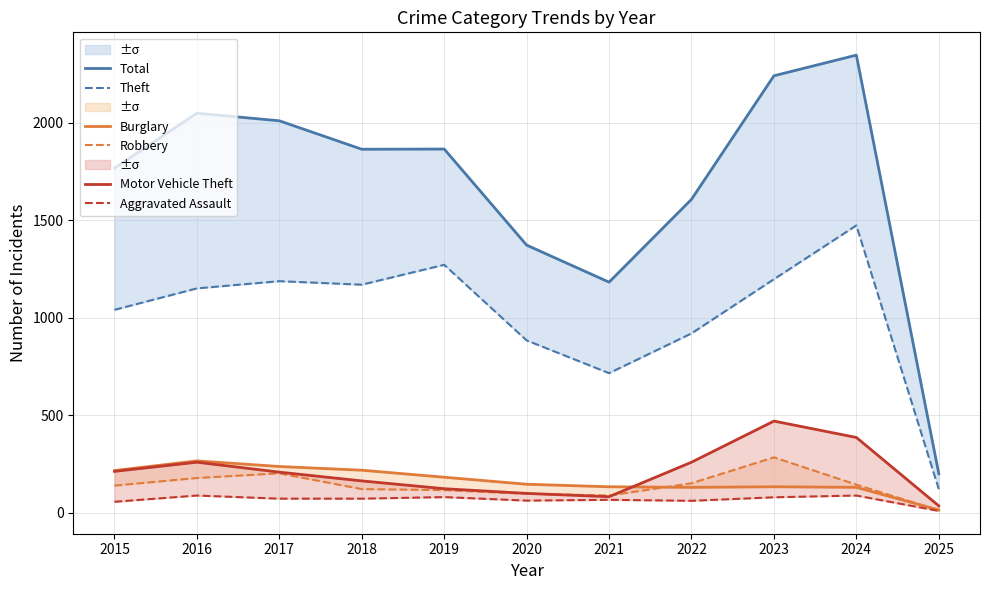

True or false: Theft and Total cross at least once.

False